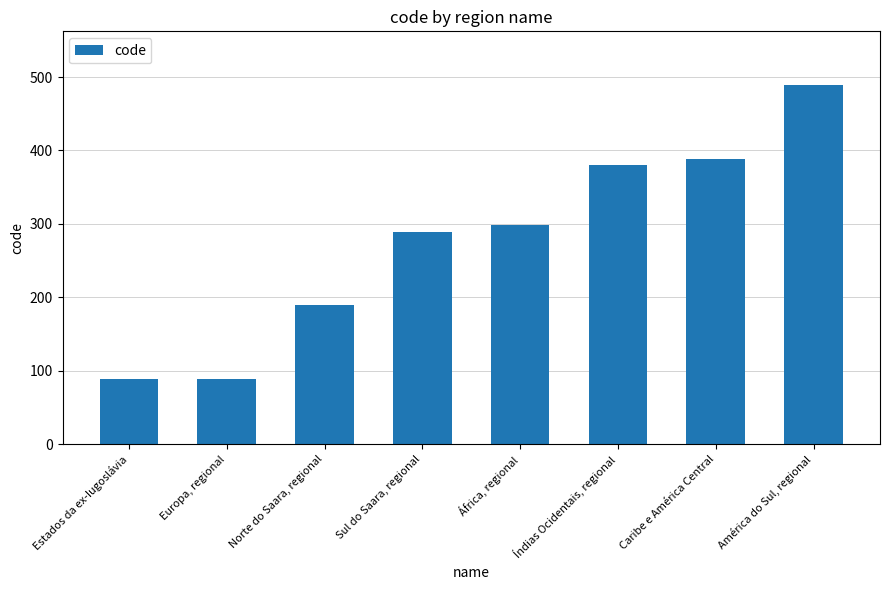

At which label is the value closest to 288?

Sul do Saara, regional